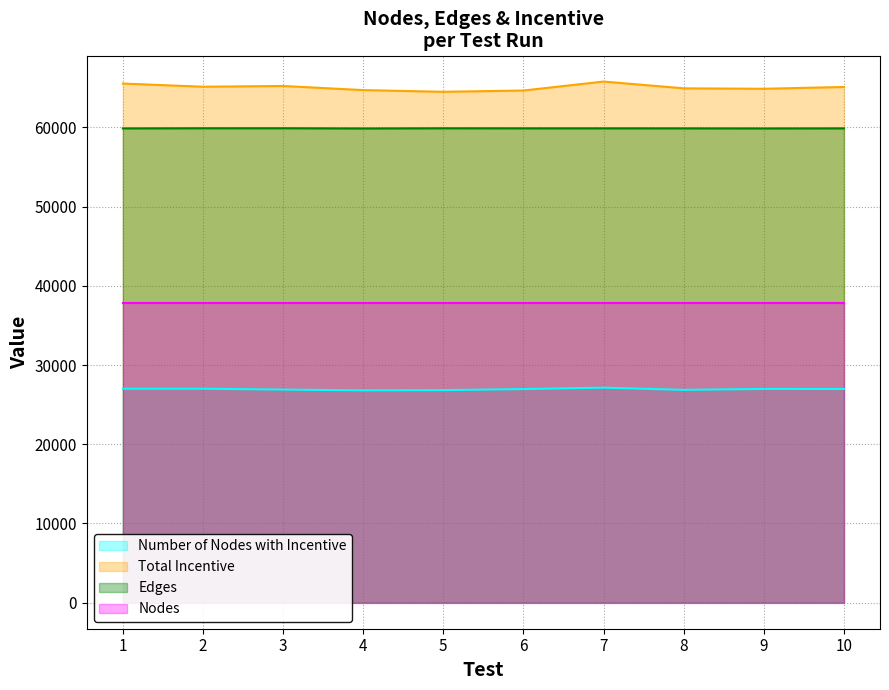

Which has a higher value, 4 or 6?

6